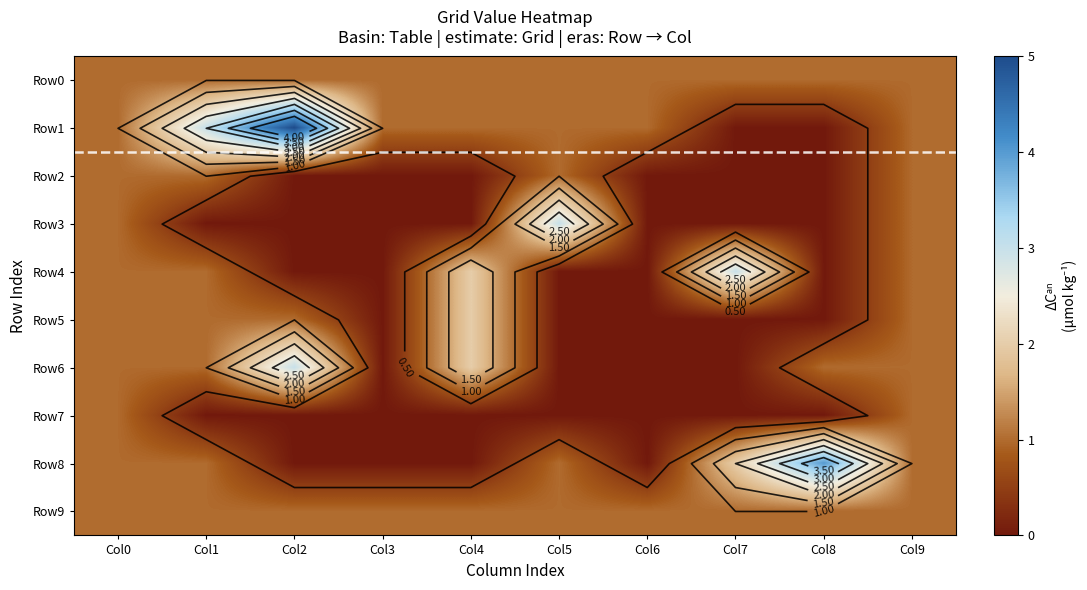

At which category is the sum across all series the highest?

Col2